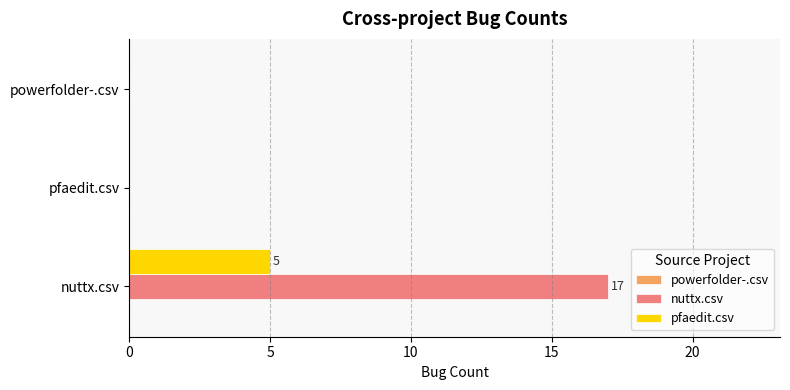

Between nuttx.csv and powerfolder-.csv, which series saw the biggest shift?

nuttx.csv